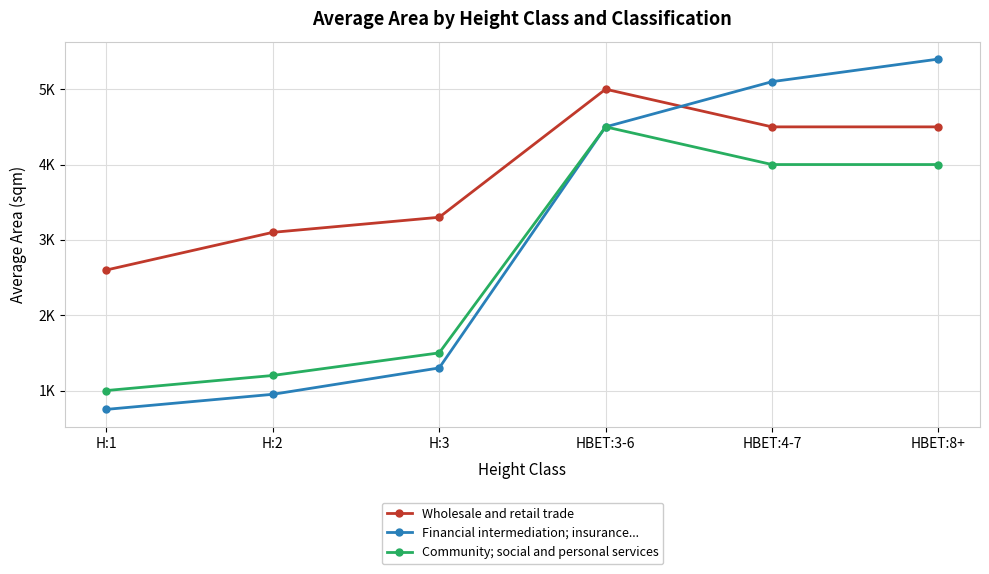

What is the highest value of the Financial intermediation; insurance... series?

5400